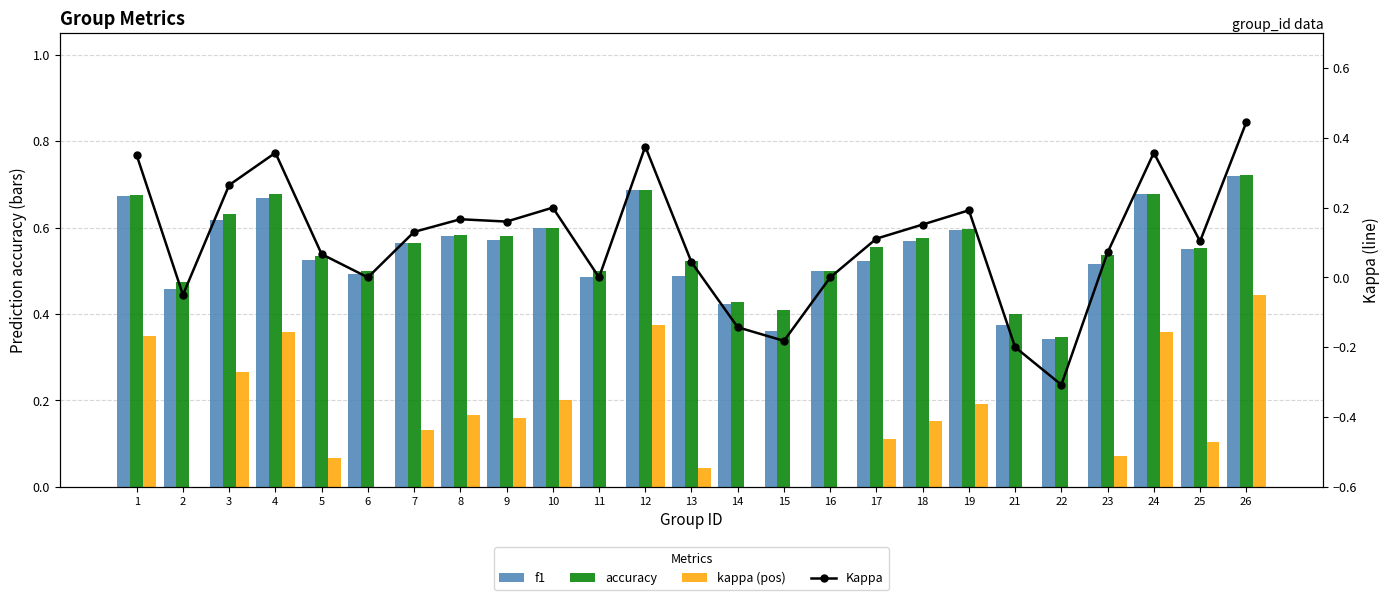

At how many categories does at least one series exceed 0?

25